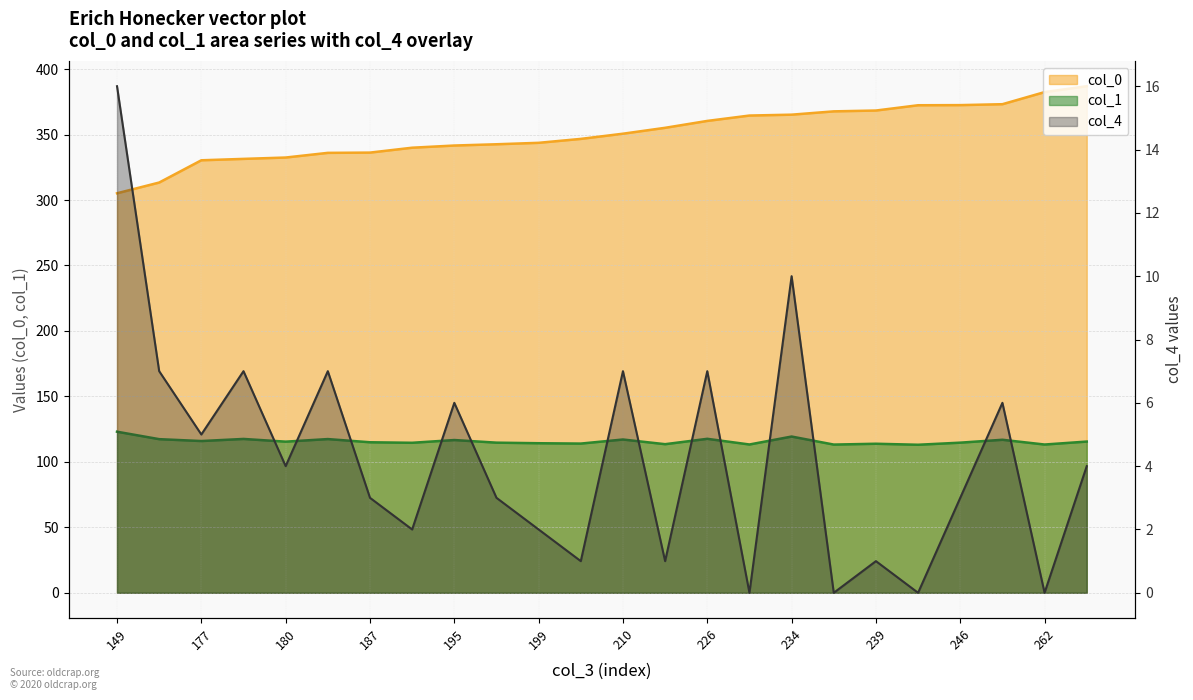

What is the sum of the col_0 values at 246 and 262?

754.9